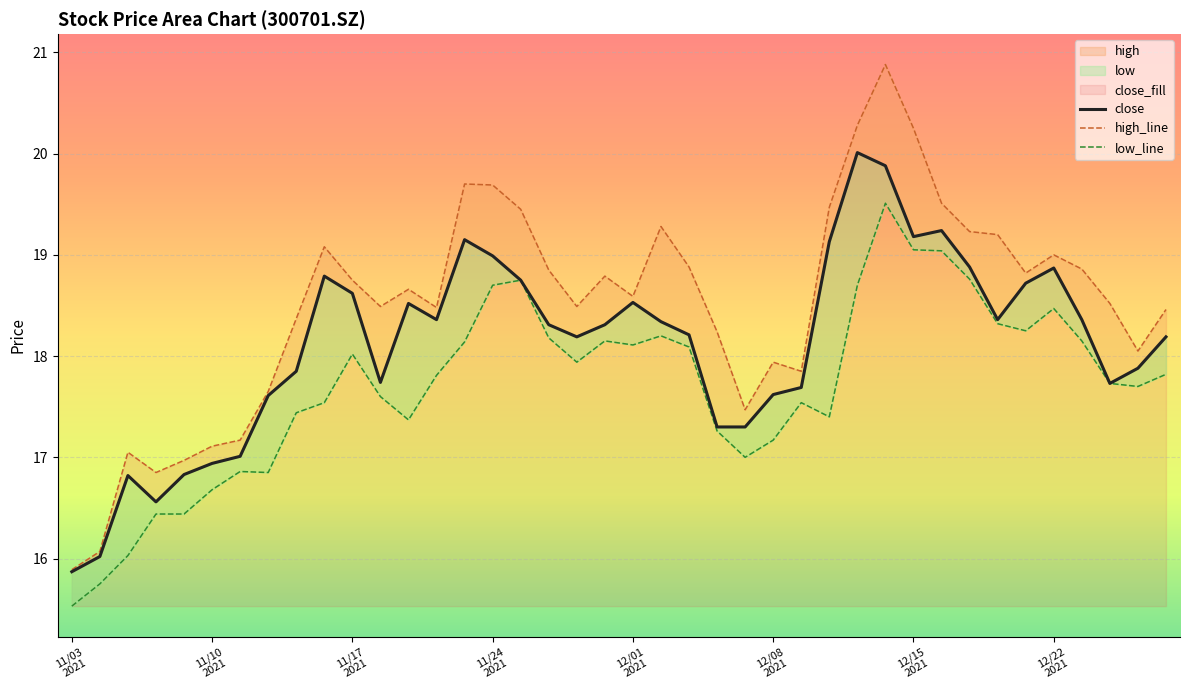

What is the minimum value shown in the chart?

15.5